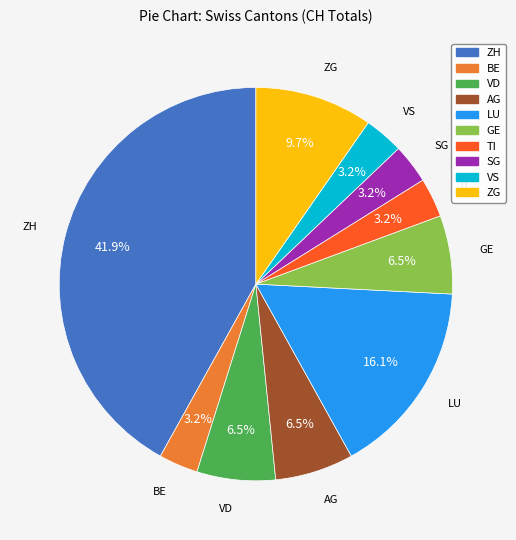

Is there any slice that represents more than half of the pie?

No